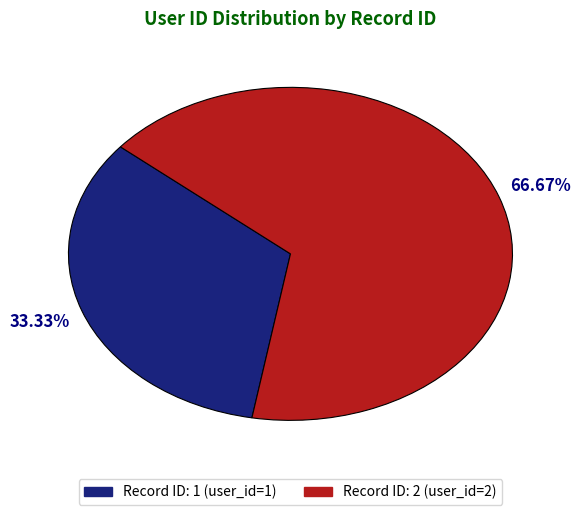

Does any single category account for the majority?

Yes